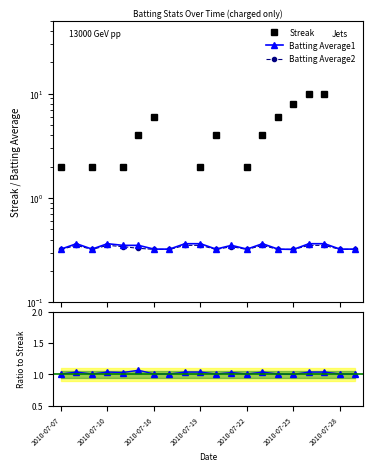

Which category has the lowest value in the Streak series?

2010-07-10